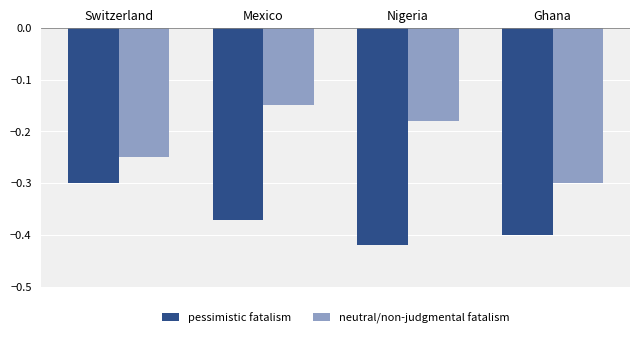

At which label does pessimistic fatalism reach its peak?

Switzerland